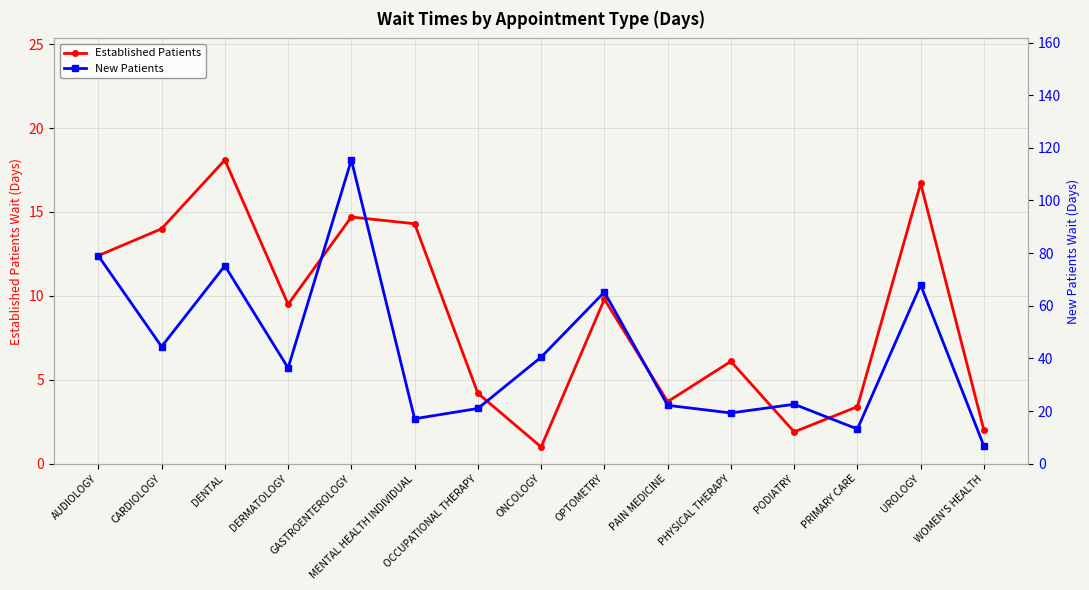

Between AUDIOLOGY and DERMATOLOGY, which series saw the biggest shift?

New Patients